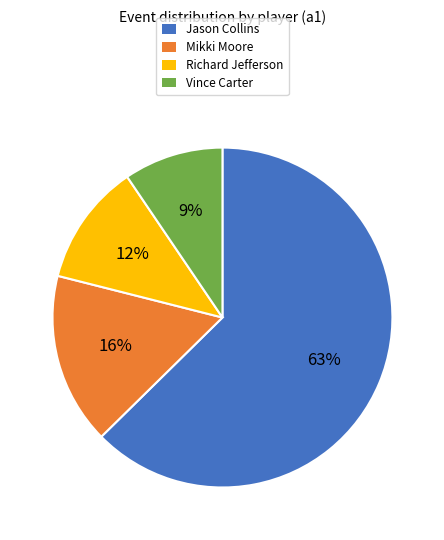

Count the number of slices in the pie.

4